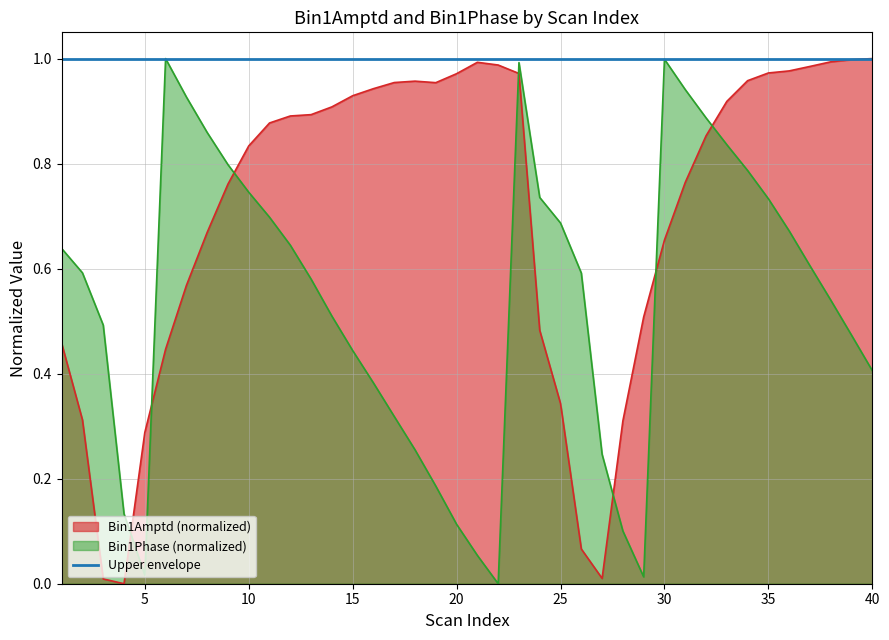

Rank the series by their average value, from highest to lowest.

Upper envelope, Bin1Amptd (normalized), Bin1Phase (normalized)